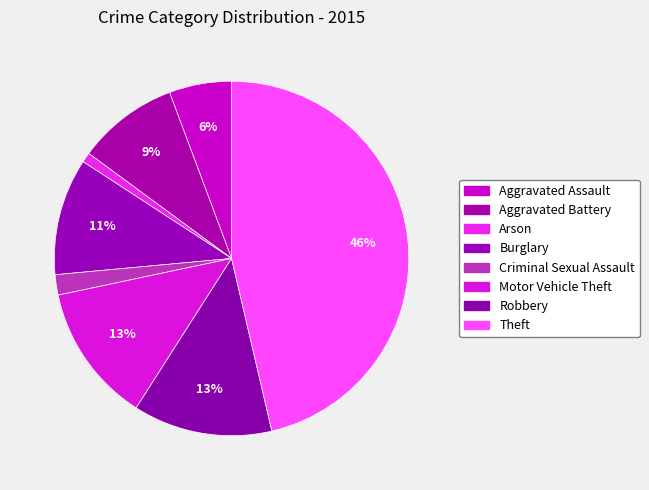

How many slices are in this pie chart?

8